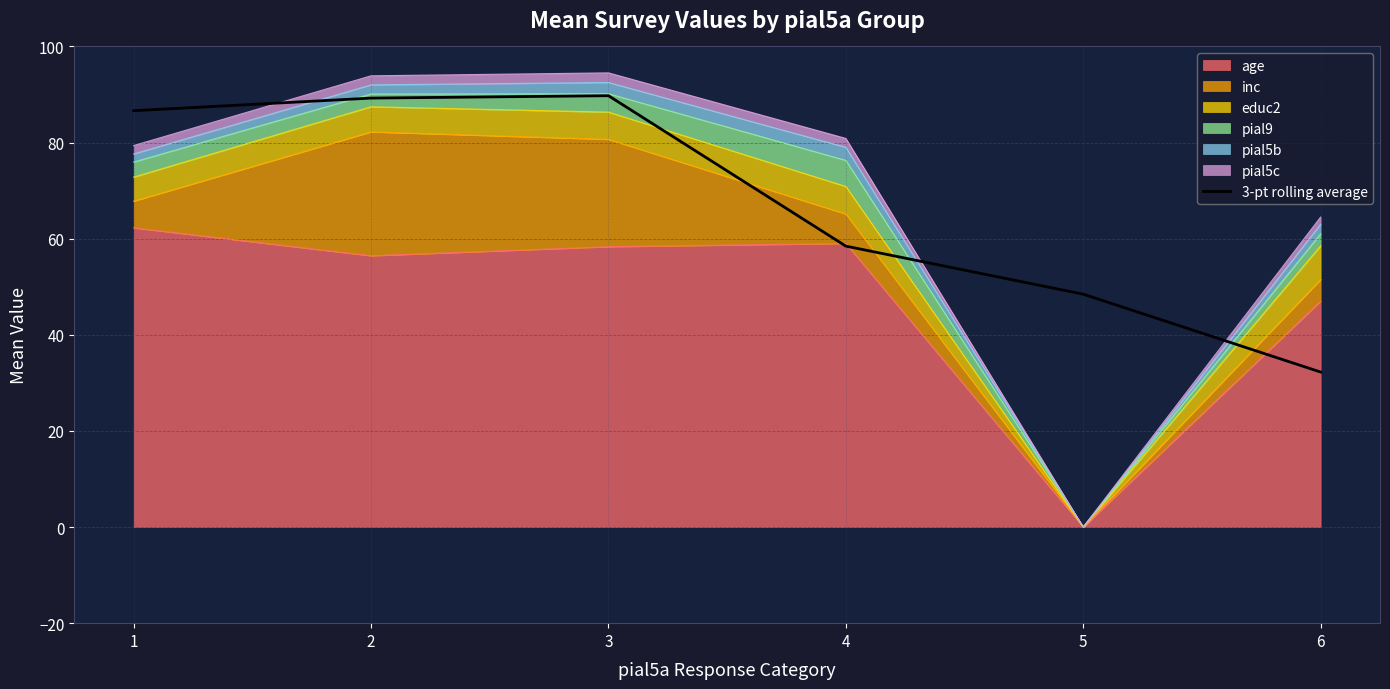

Rank the categories by value from highest to lowest.

3, 2, 1, 4, 5, 6